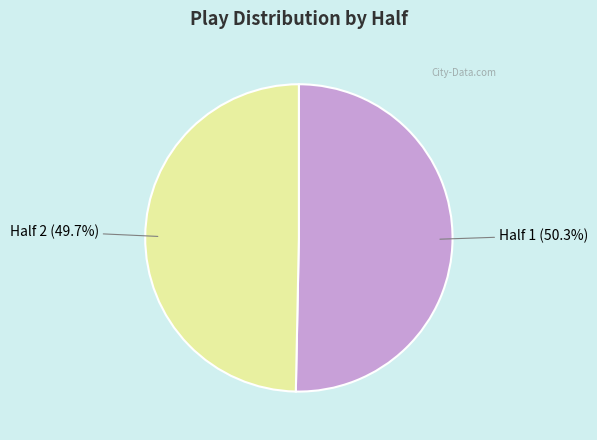

What is the smallest slice in the pie chart?

Half 2